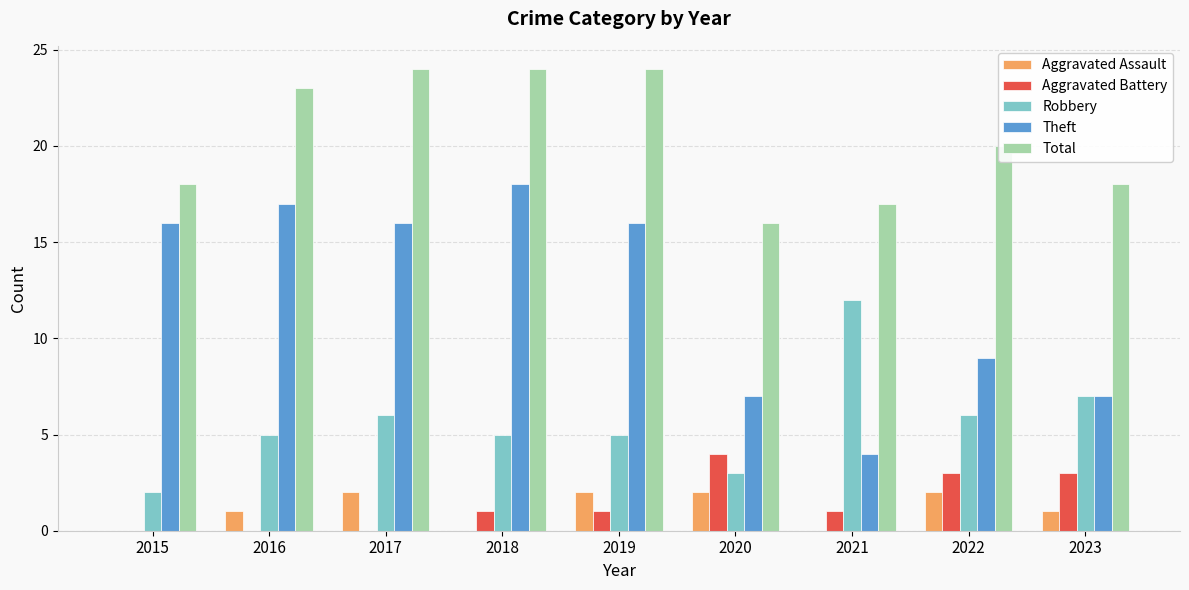

How many groups of bars are there?

9